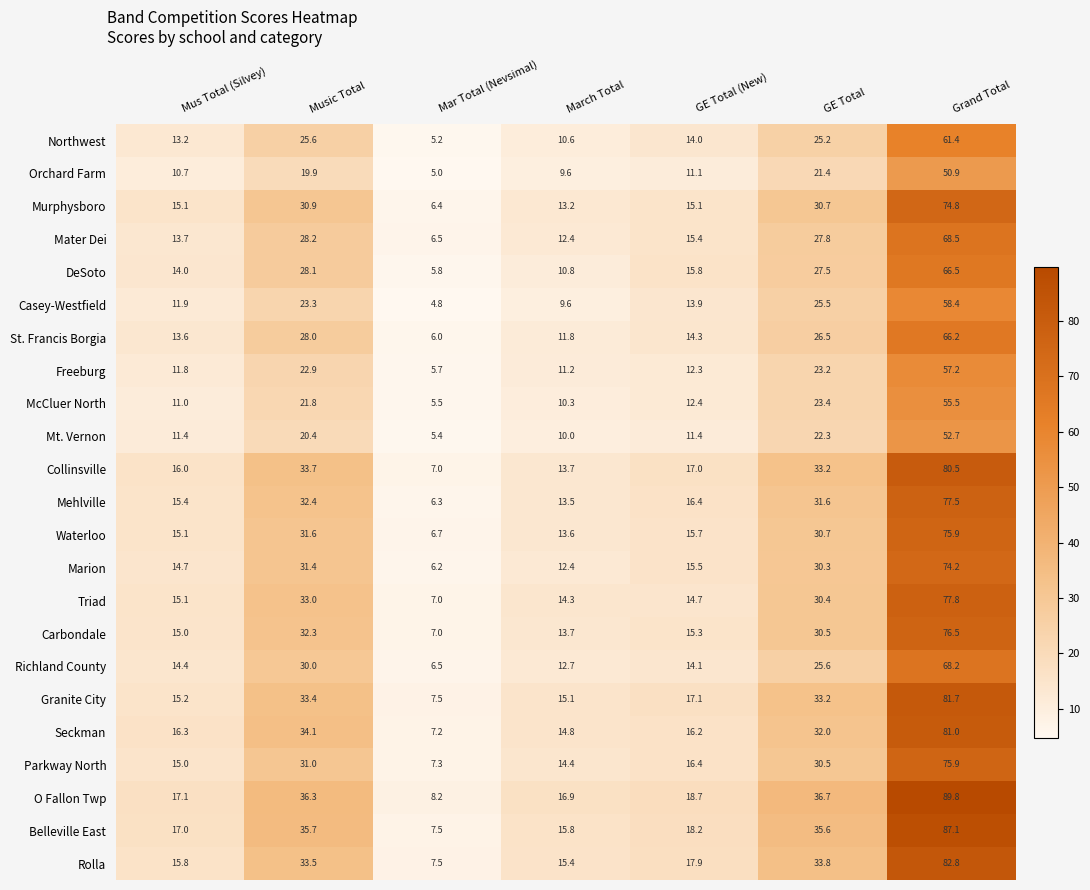

Rank the series at Music Total from highest to lowest value.

O Fallon Twp, Belleville East, Seckman, Collinsville, Rolla, Granite City, Triad, Mehlville, Carbondale, Waterloo, Marion, Parkway North, Murphysboro, Richland County, Mater Dei, DeSoto, St. Francis Borgia, Northwest, Casey-Westfield, Freeburg, McCluer North, Mt. Vernon, Orchard Farm